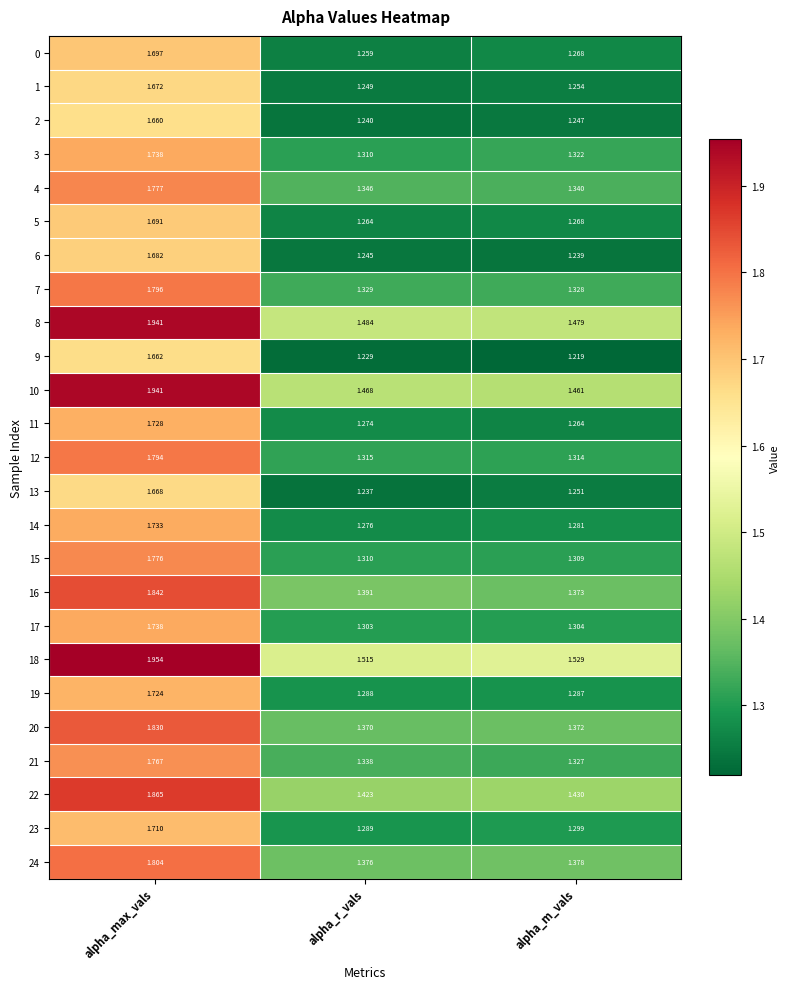

Is the value of 23 at alpha_r_vals greater than the value of 10 at alpha_max_vals?

No